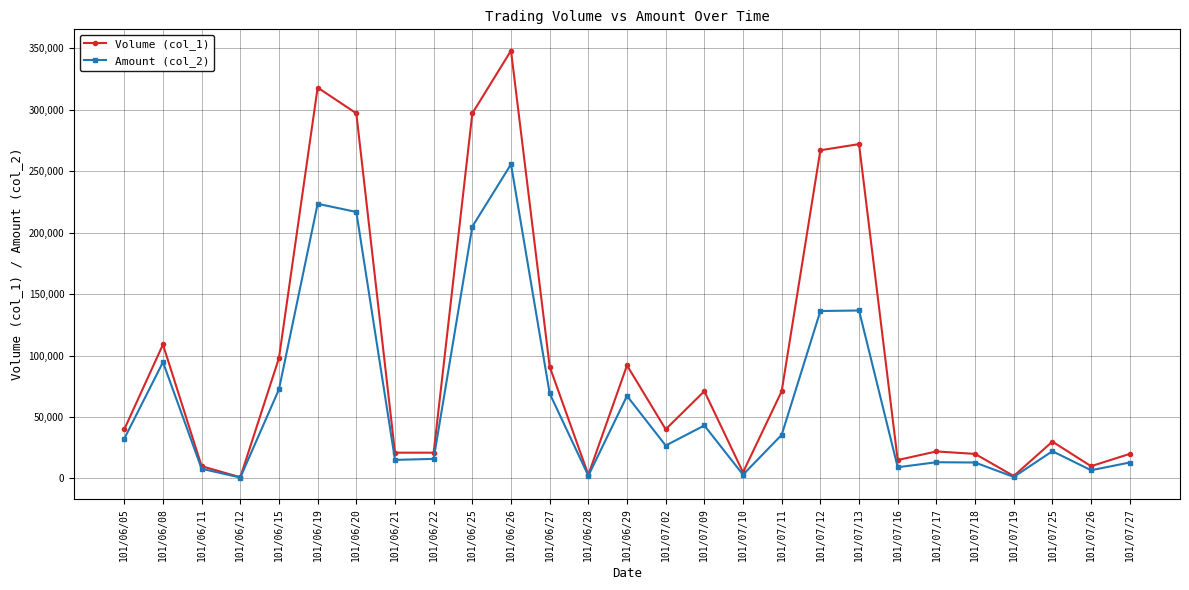

At which category does Volume (col_1) reach its first local valley?

101/06/12